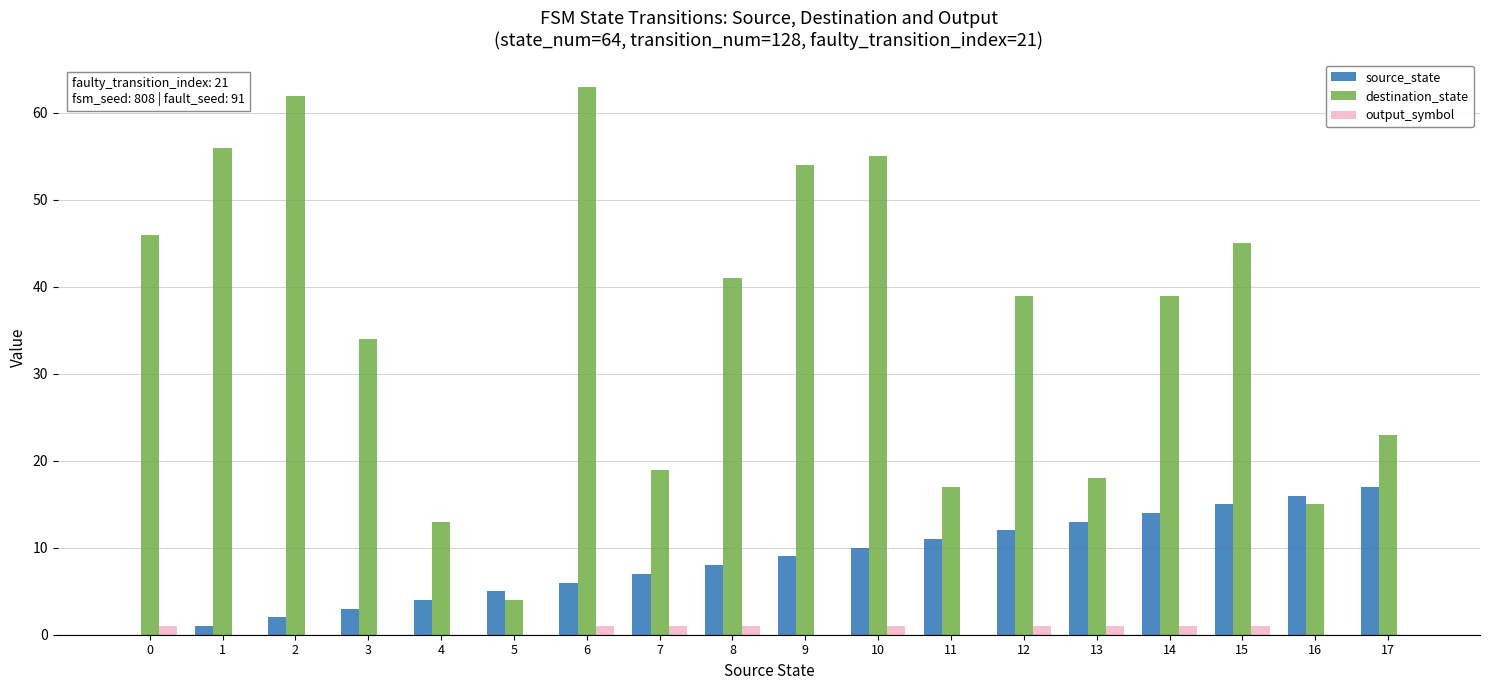

Where is source_state nearest to the value 8?

8